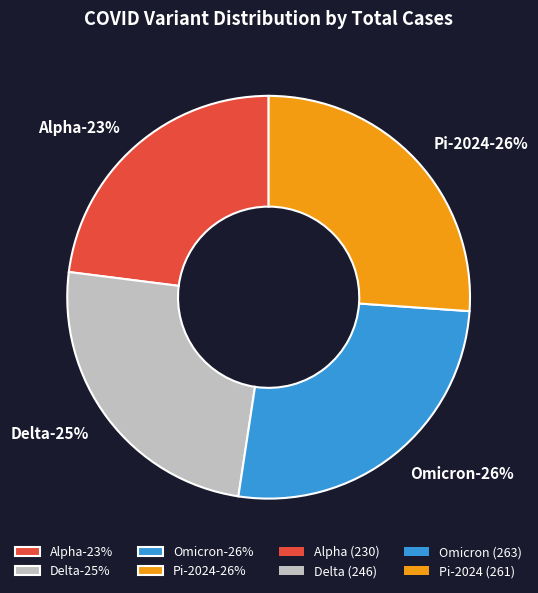

Rank the categories by value from highest to lowest.

Omicron, Pi-2024, Delta, Alpha